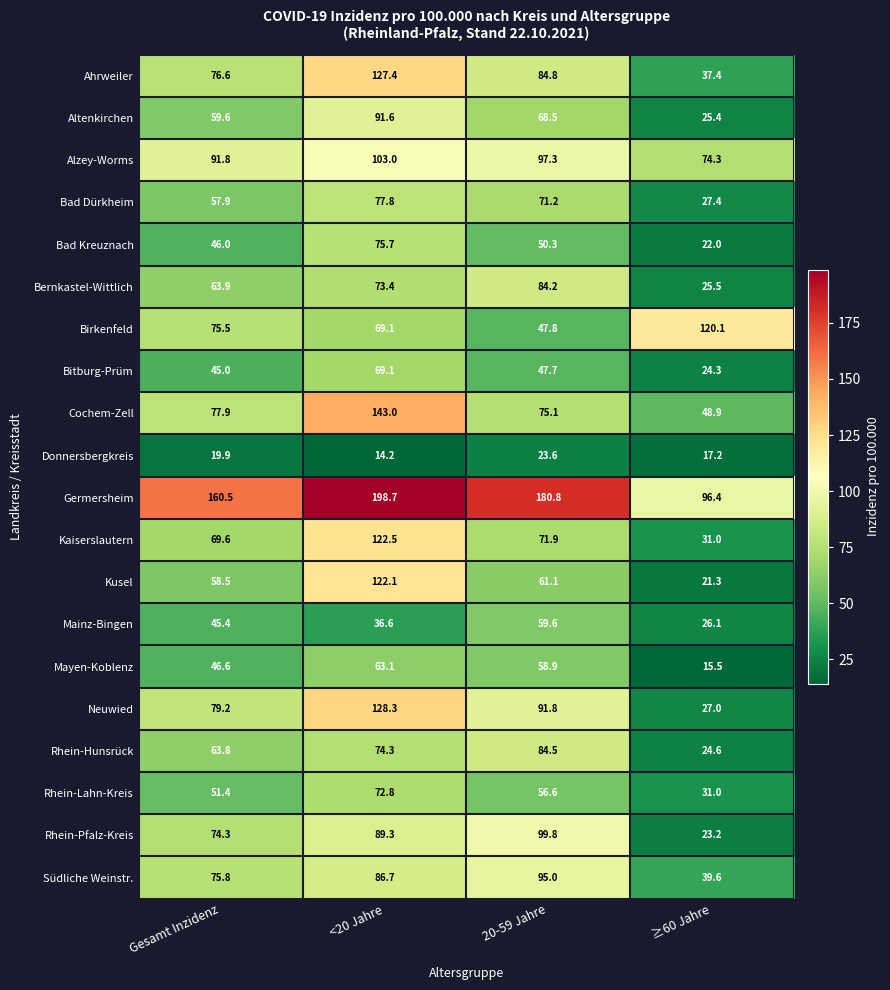

Which series has the widest spread of values?

Germersheim